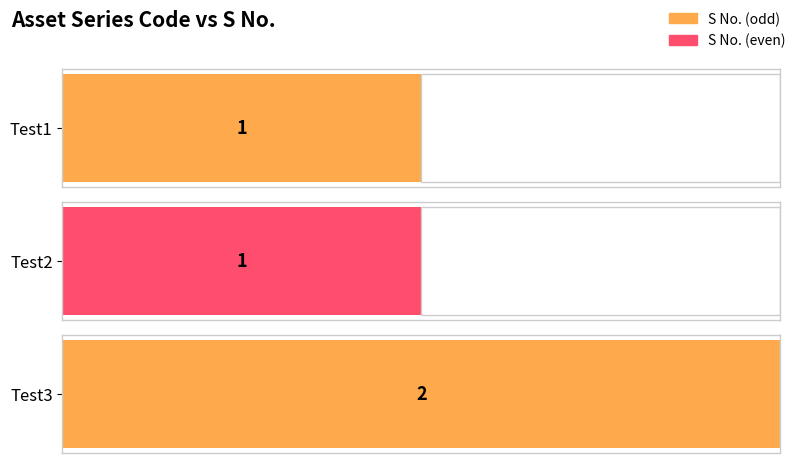

The chart shows a value of 1 at Test1. True or false?

True